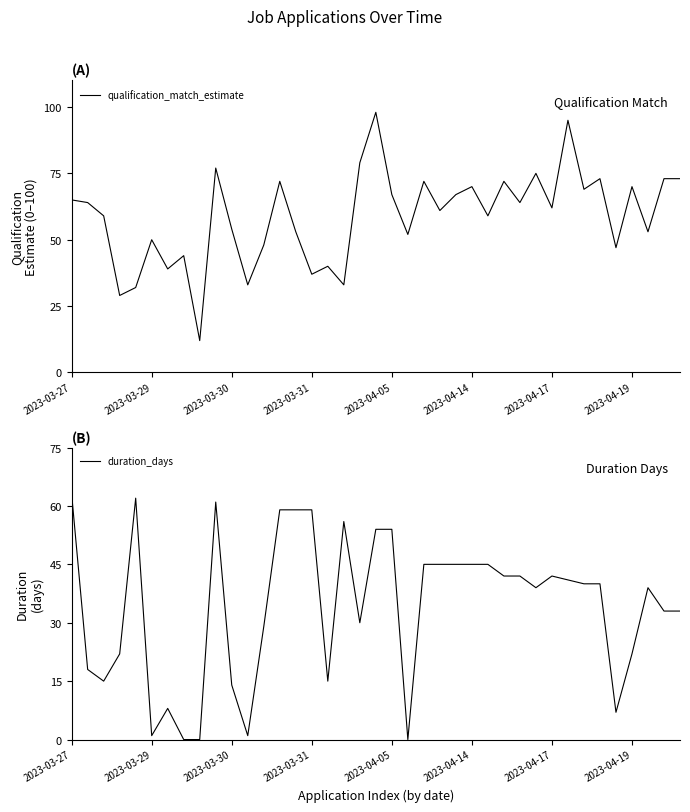

What is the difference between the highest and lowest values at 9?

16